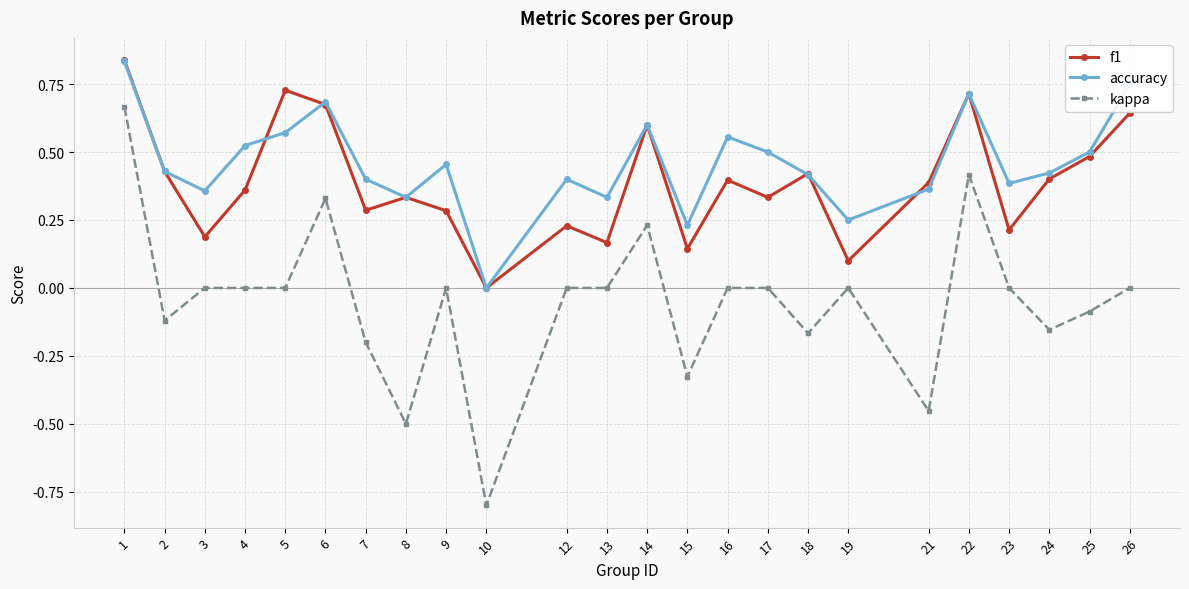

In accuracy, how many points are higher than both neighbors (excluding endpoints)?

6